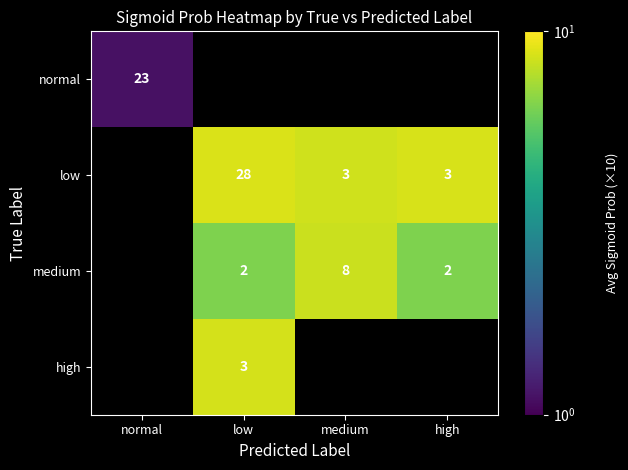

What is the total value across all series at low?

23.8